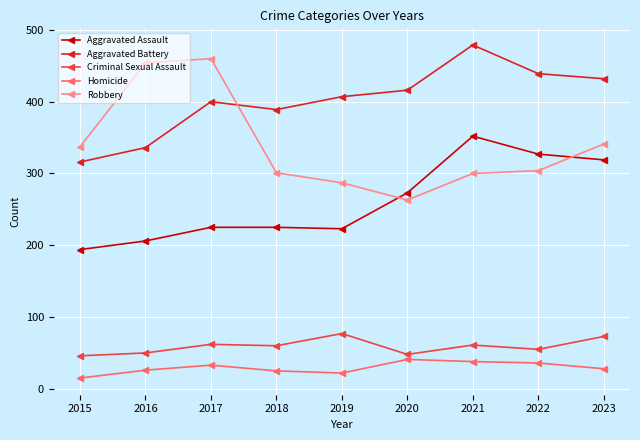

The value of Homicide at 2019 is 22. True or false?

True